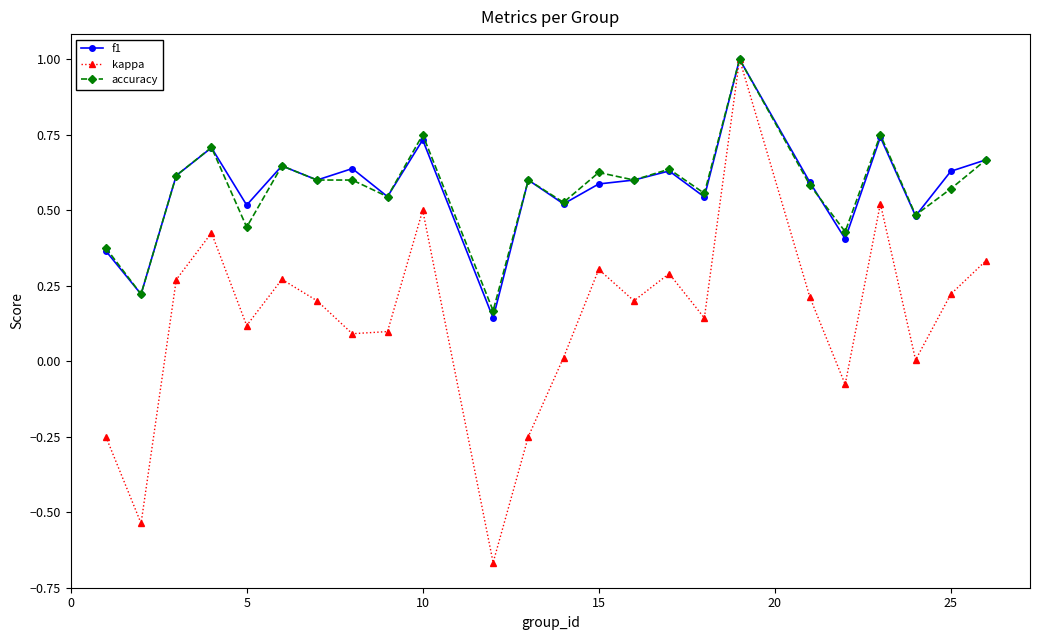

Which series has the largest range (max minus min)?

kappa